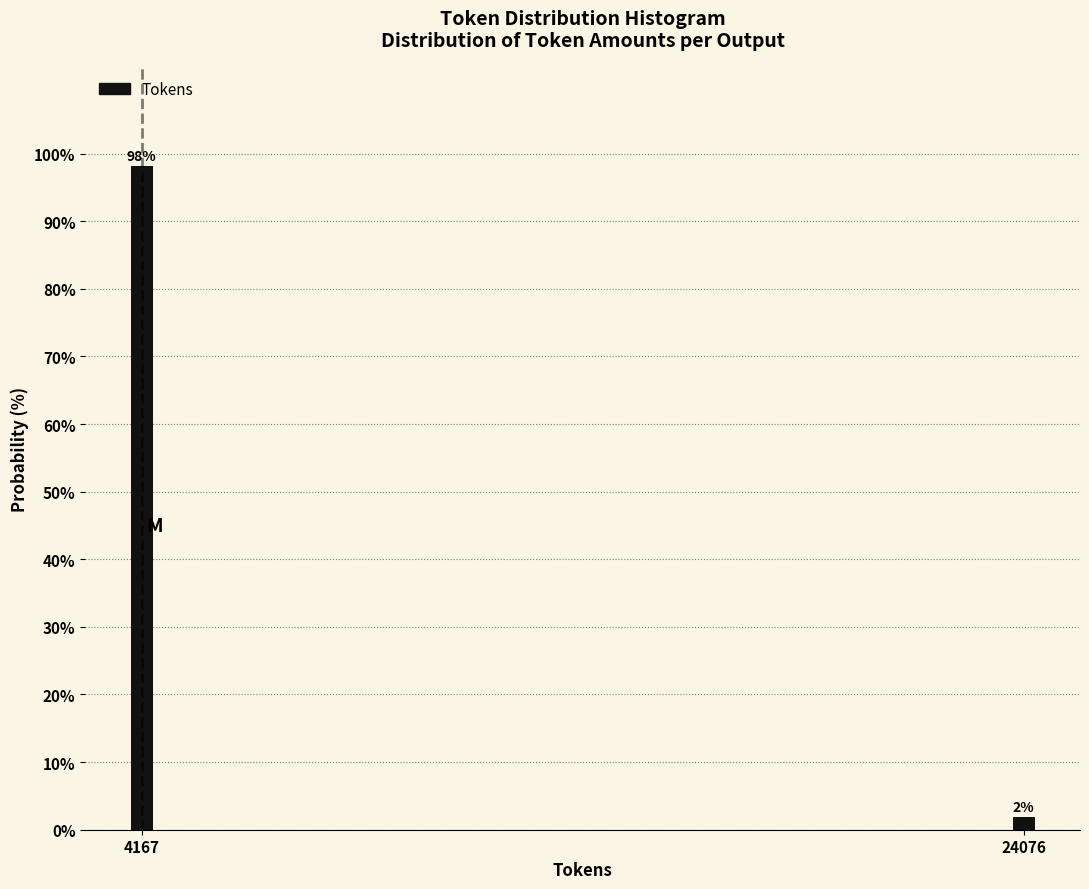

What is the maximum value shown in the chart?

98.1